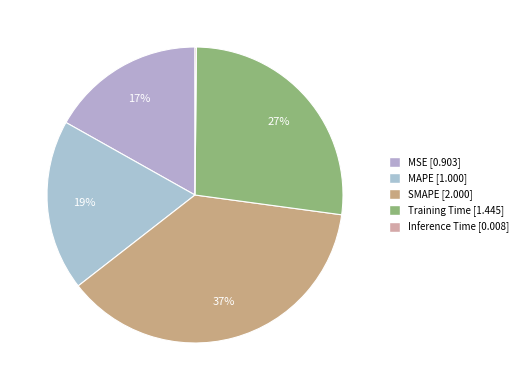

True or false: Inference Time accounts for 0% of the total.

True